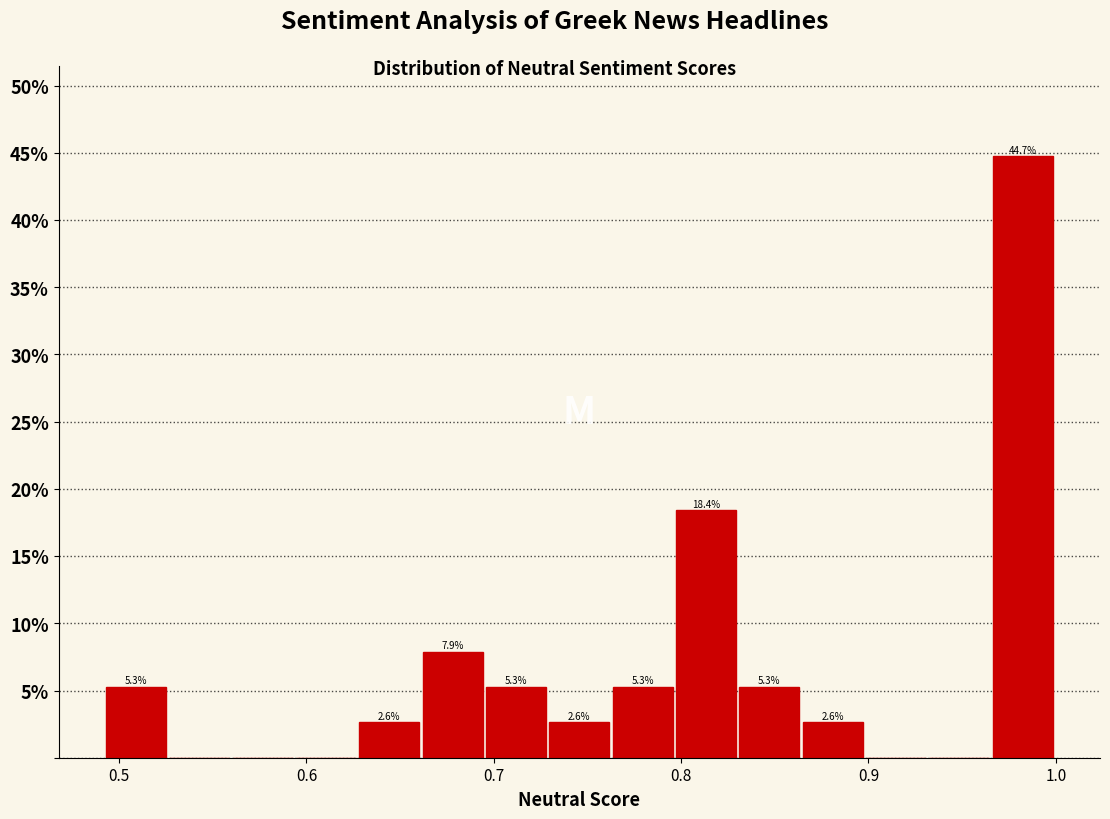

Around what value on the x-axis is the tallest bar? Give the approximate position of its centre, as read against the axis.

0.98